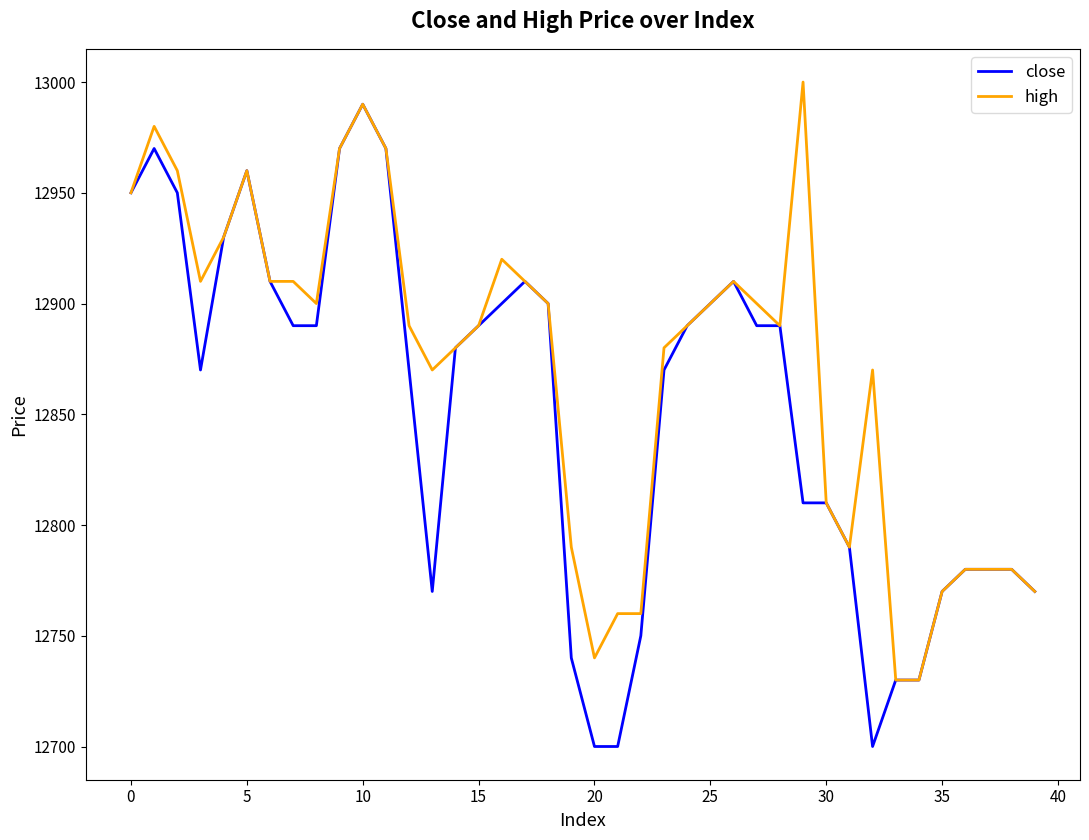

What is the highest value of the close series?

12990